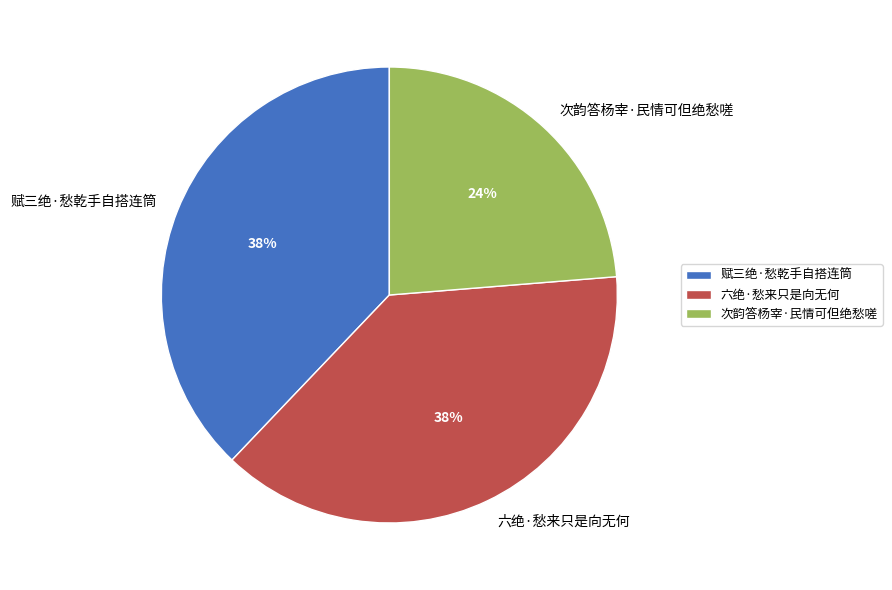

Is the sum of 赋三绝·愁乾手自搭连筒 and 次韵答杨宰·民情可但绝愁嗟 greater than half?

Yes